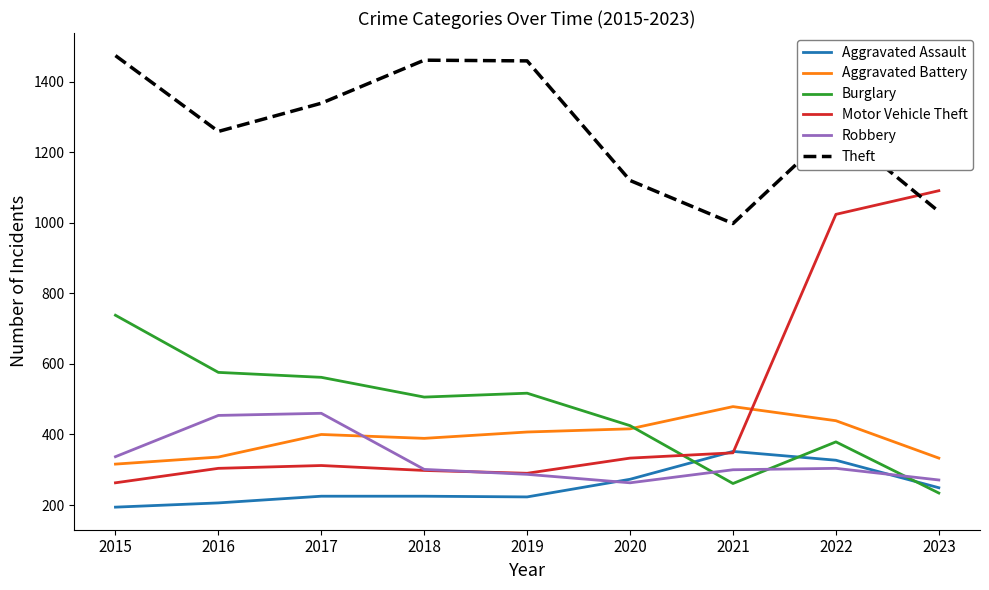

What is the sum of all Theft values?

11413